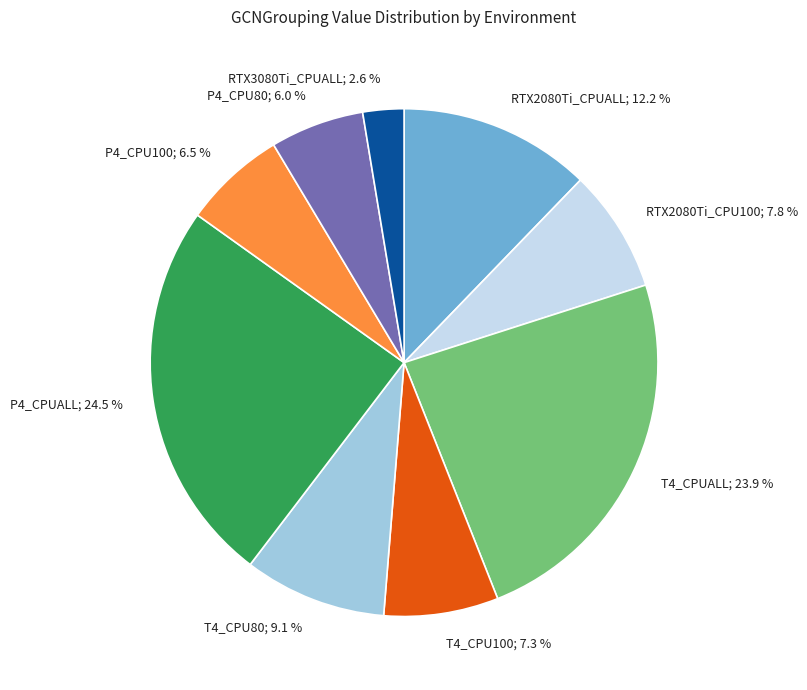

Which slice is the smallest?

RTX3080Ti_CPUALL